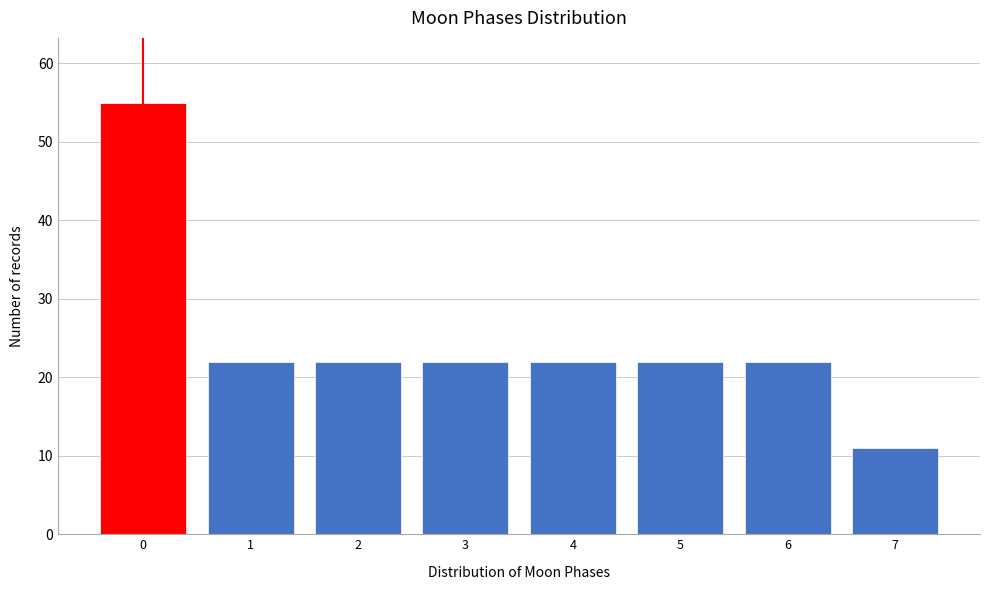

Reading left to right, what are all the values shown in this chart?

55	22	22	22	22	22	22	11